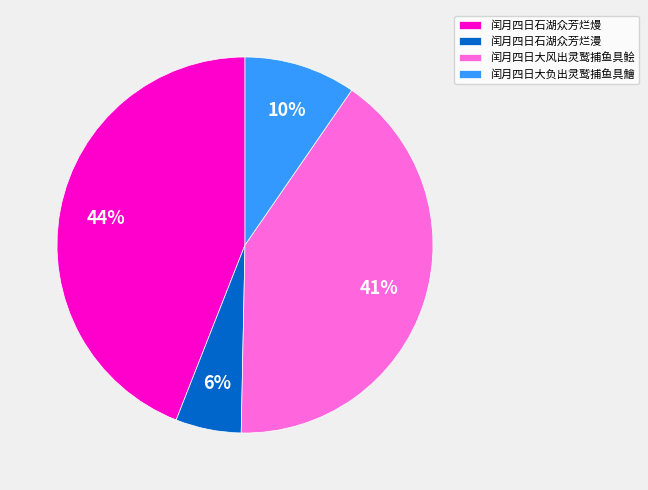

Is it true that 闰月四日石湖众芳烂熳 is 44% of the pie?

True